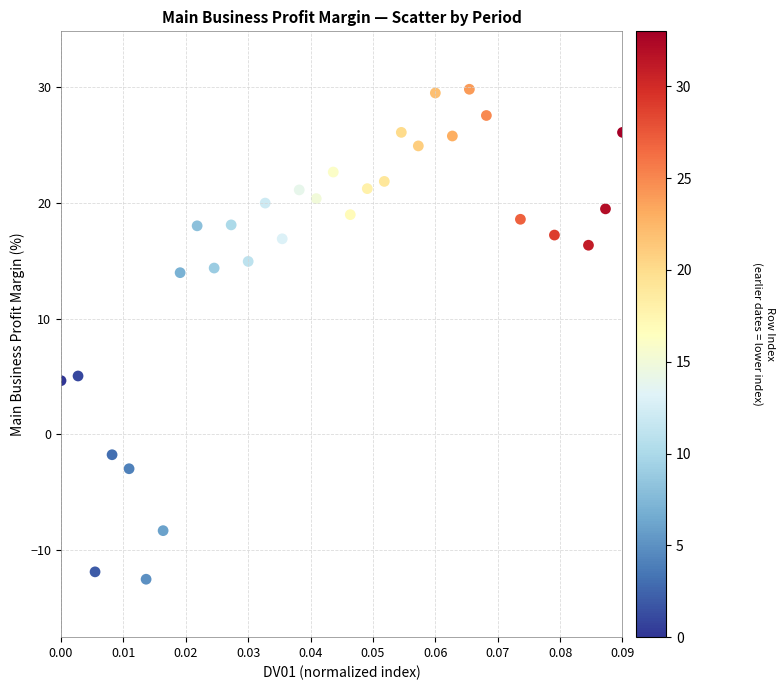

What is the range of Y values (max minus min)?

42.3